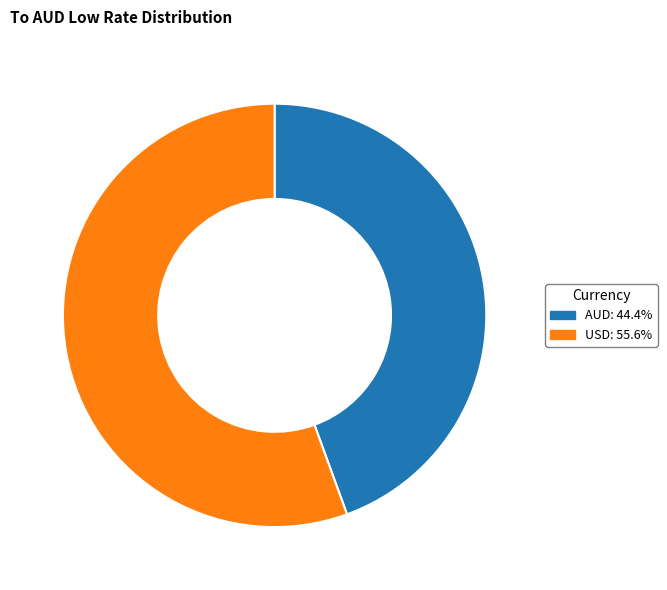

What is the ratio of the value at AUD: 44.4% to the value at USD: 55.6%?

0.8